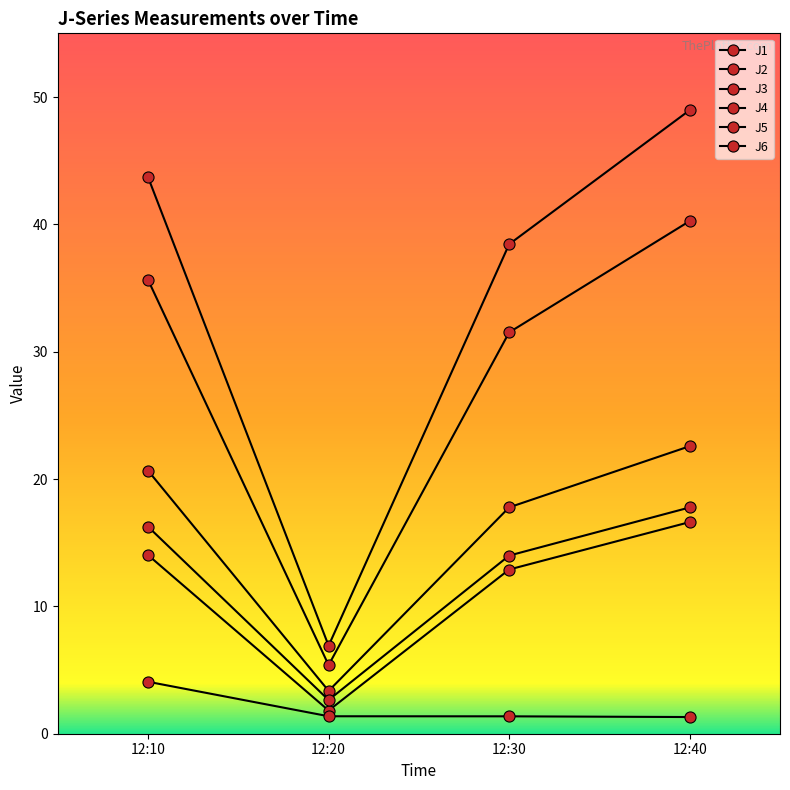

True or false: J6 and J4 cross at least once.

False